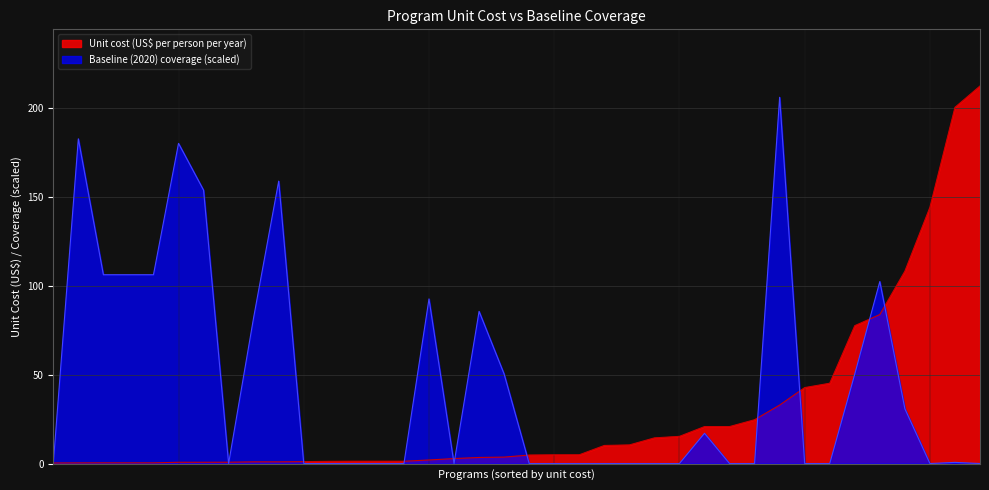

True or false: Baseline (2020) coverage has a value of 0.0 at Mg for pre-eclampsia.

False